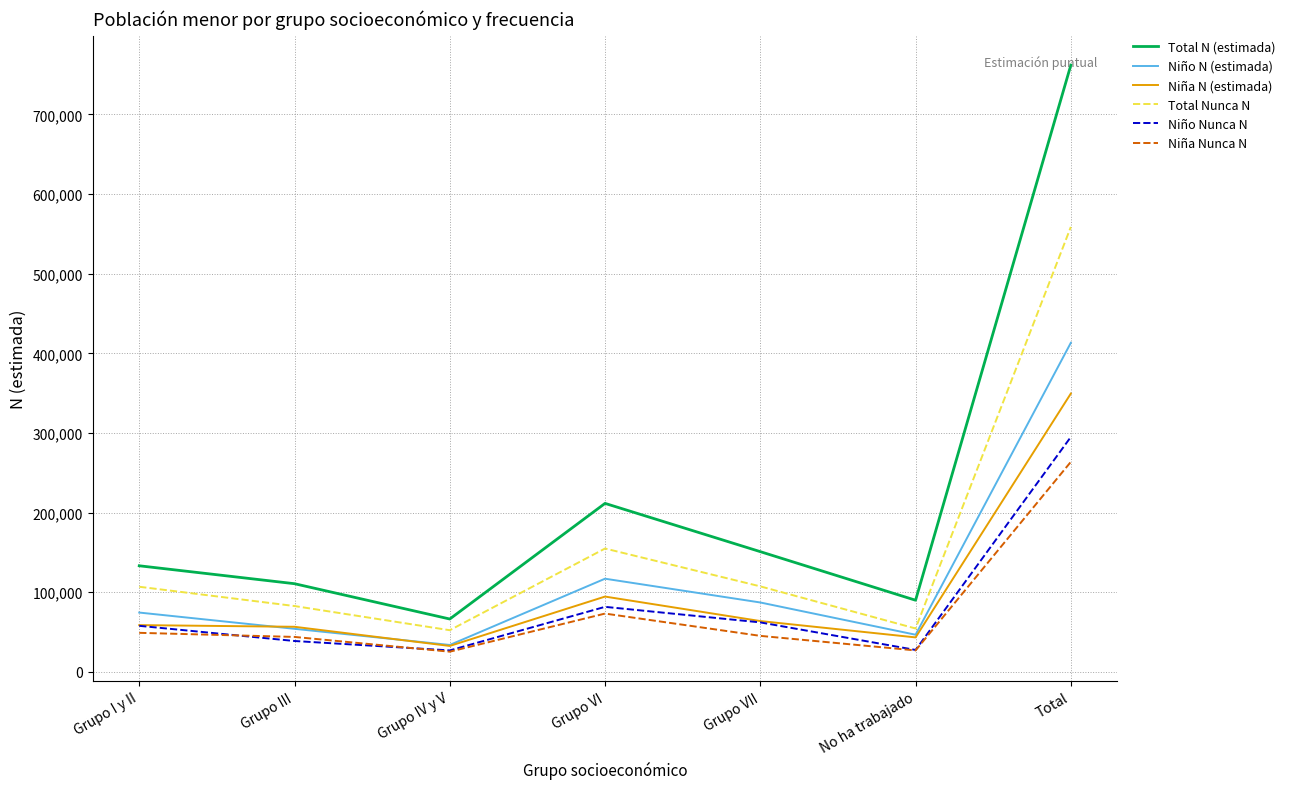

Between Grupo I y II and No ha trabajado, which series saw the biggest shift?

Total Nunca N